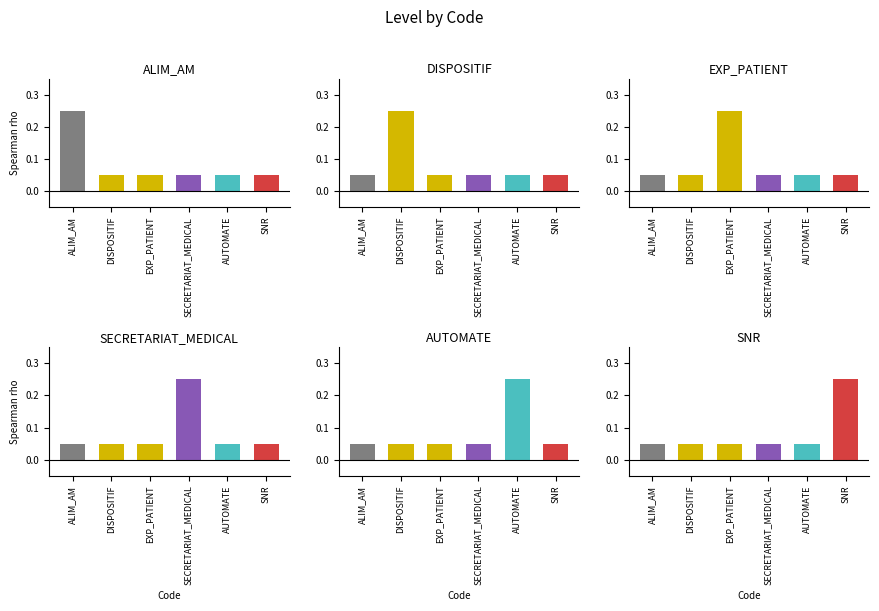

What is the label of the 5th bar from the right?

DISPOSITIF